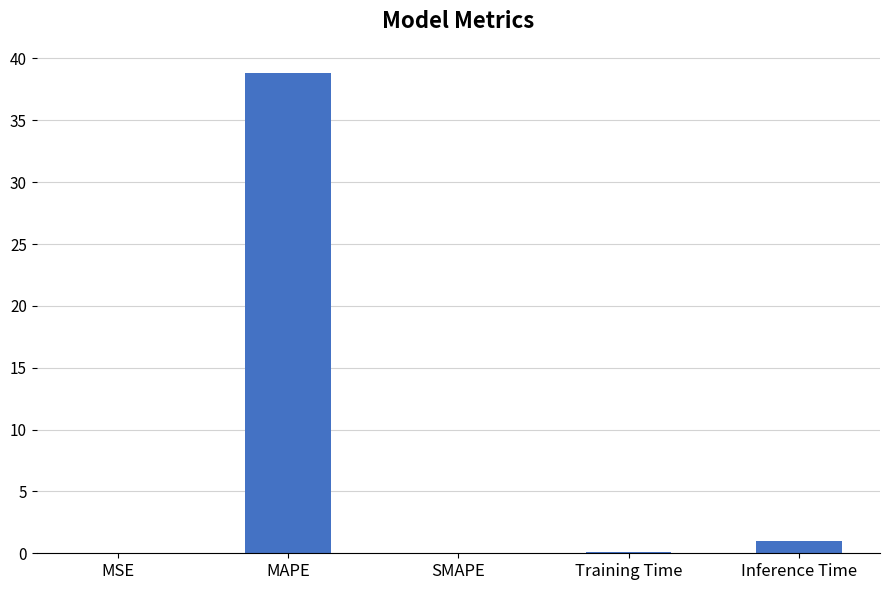

The chart shows a value of 0.1 at Training Time. True or false?

True